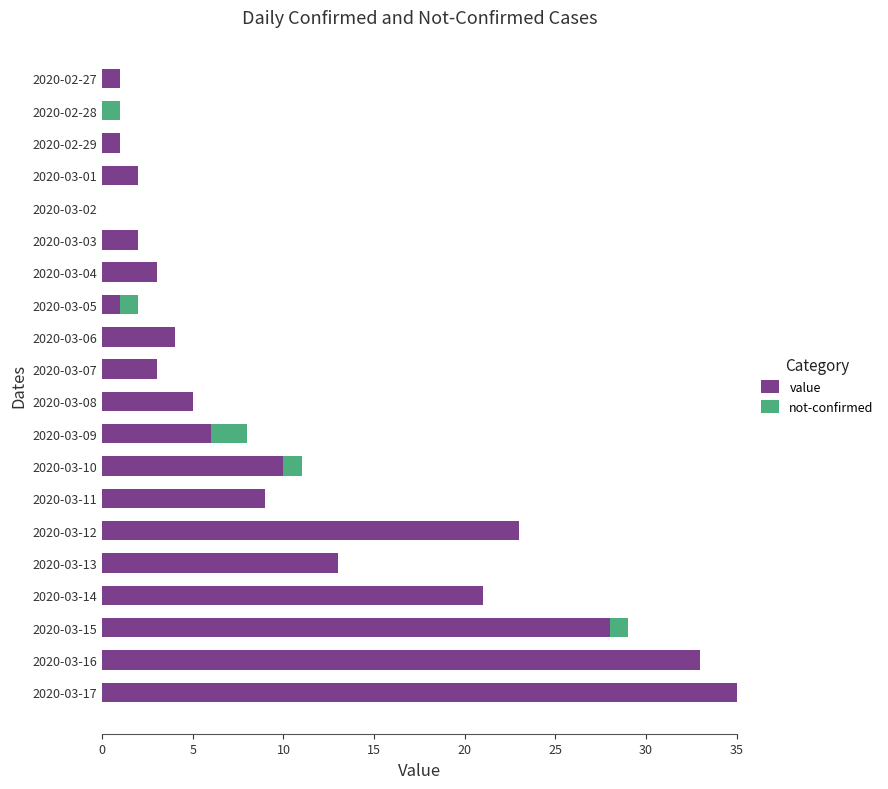

What is the sum of all value values?

200